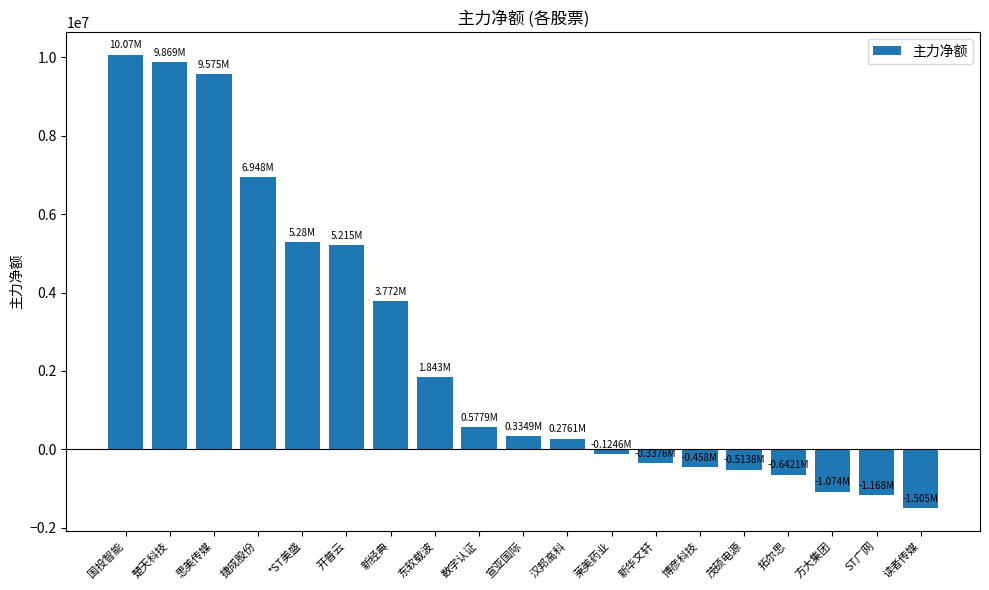

What is the label of the 8th bar from the right?

莱美药业